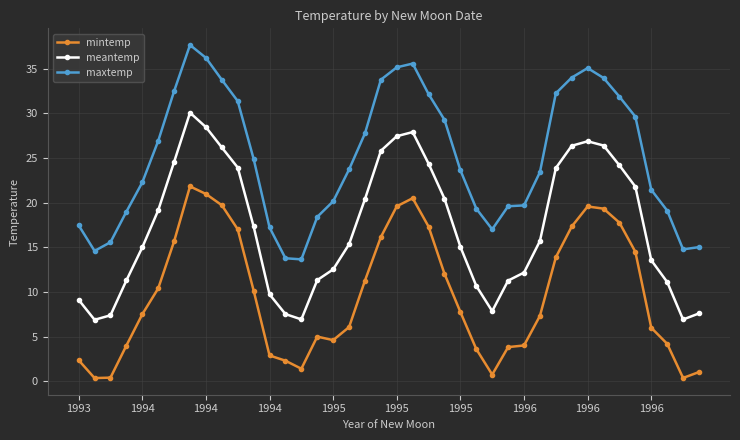

Rank the series by their maximum value, from highest to lowest.

maxtemp, meantemp, mintemp